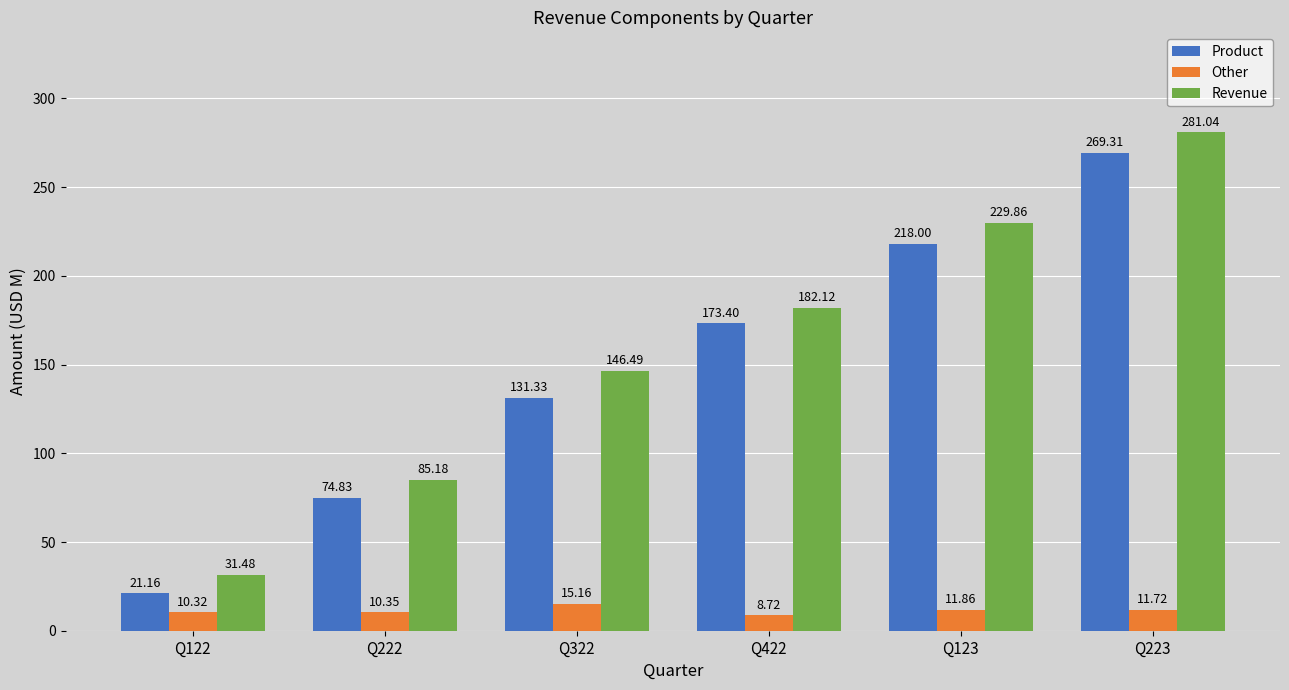

Rank the series at Q123 from lowest to highest value.

Other, Product, Revenue